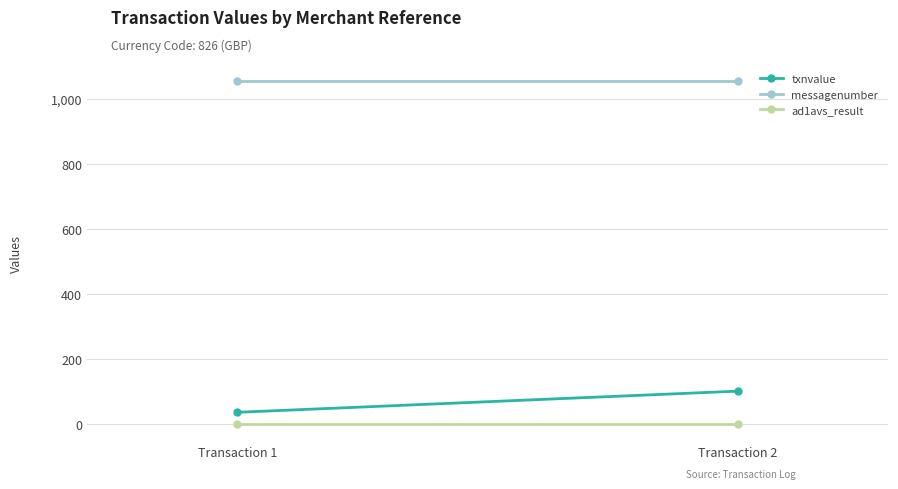

What is the maximum value for txnvalue?

101